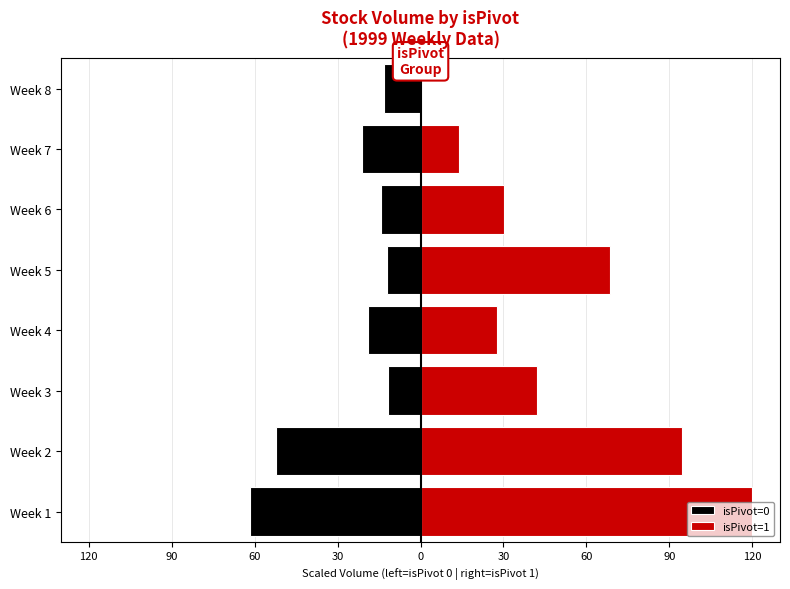

Reading right to left, what are all the values shown in this chart?

isPivot=0: -13.1	-21.0	-14.2	-12.2	-18.9	-11.8	-52.2	-61.8
isPivot=1: 0.0	13.9	30.3	68.5	27.6	42.0	94.4	120.0